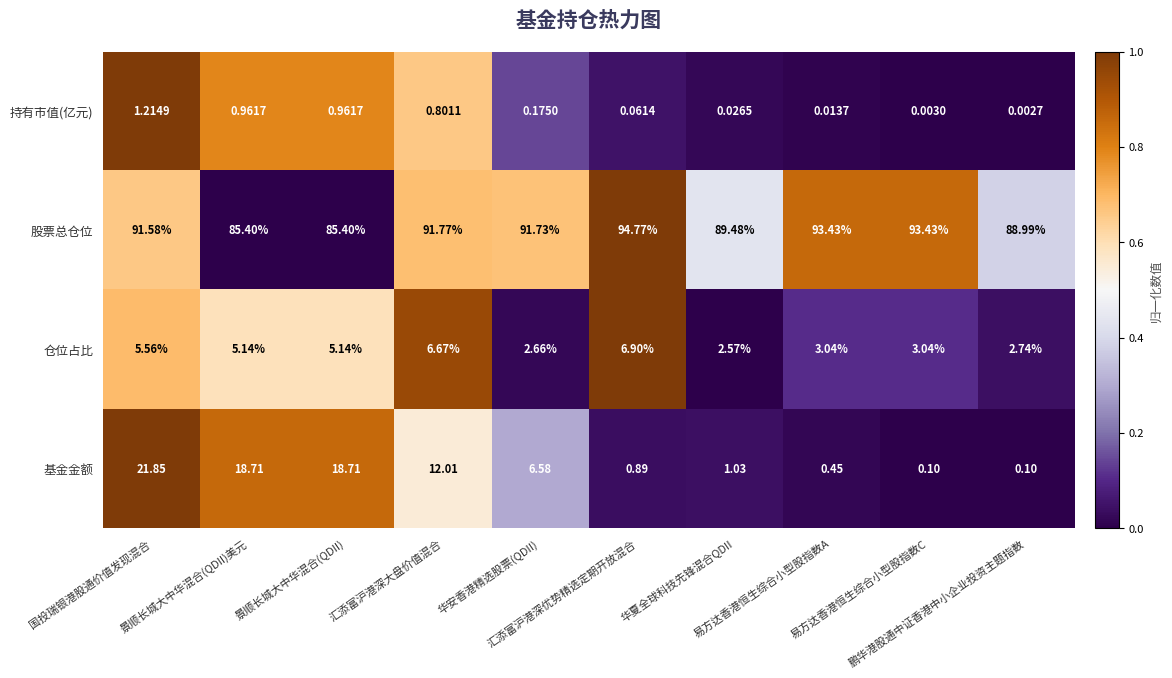

Which series has the largest range (max minus min)?

基金金额